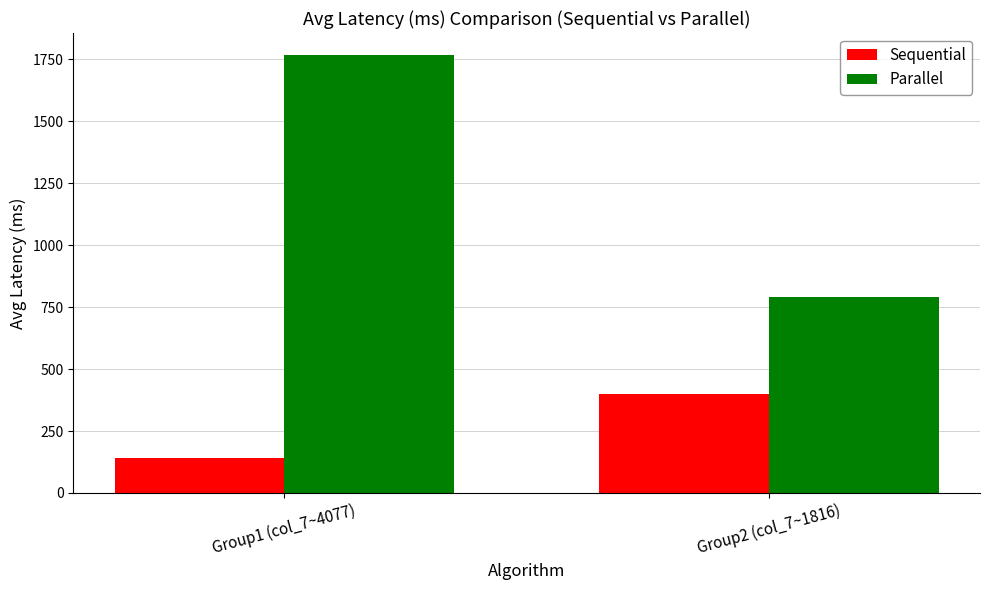

What is the label of the 1st bar from the left?

Group1 (col_7~4077)